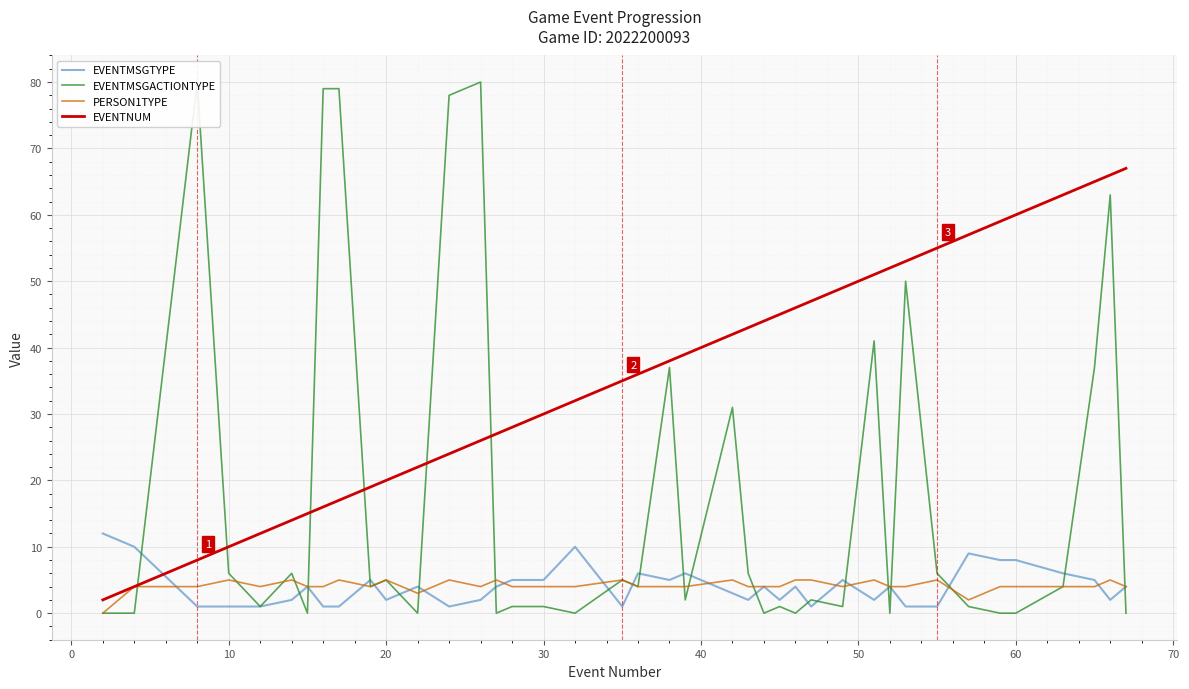

Reading right to left, list all the values displayed in this chart.

EVENTMSGTYPE: 4	2	5	6	8	8	9	1	1	4	2	5	1	4	2	4	2	3	6	5	6	1	10	5	5	4	2	1	4	2	5	1	1	4	2	1	1	1	10	12
EVENTMSGACTIONTYPE: 0	63	37	4	0	0	1	6	50	0	41	1	2	0	1	0	6	31	2	37	4	5	0	1	1	0	80	78	0	5	4	79	79	0	6	1	6	80	0	0
PERSON1TYPE: 4	5	4	4	4	4	2	5	4	4	5	4	5	5	4	4	4	5	4	4	4	5	4	4	4	5	4	5	3	5	4	5	4	4	5	4	5	4	4	0
EVENTNUM: 67	66	65	63	60	59	57	55	53	52	51	49	47	46	45	44	43	42	39	38	36	35	32	30	28	27	26	24	22	20	19	17	16	15	14	12	10	8	4	2